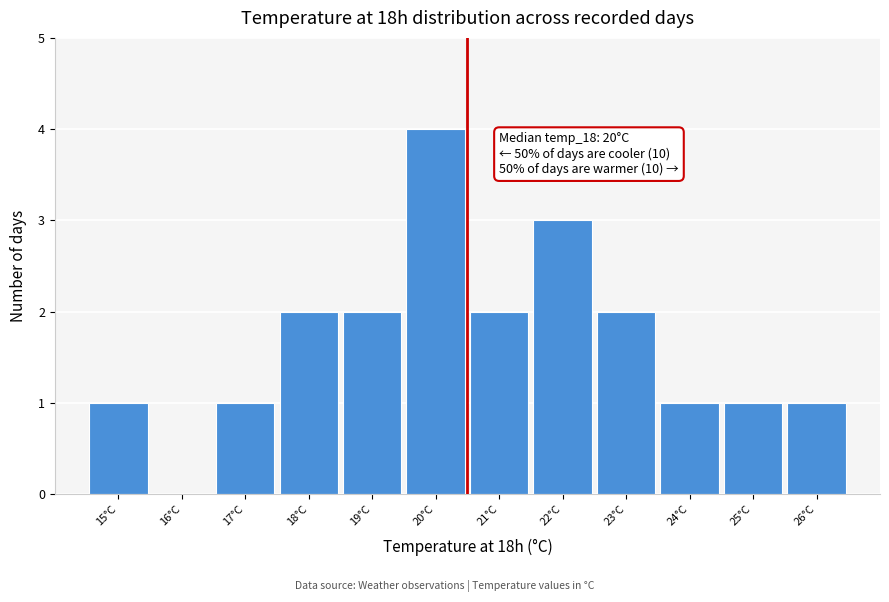

Which range on the x-axis has the tallest bar?

19.5 to 20.5